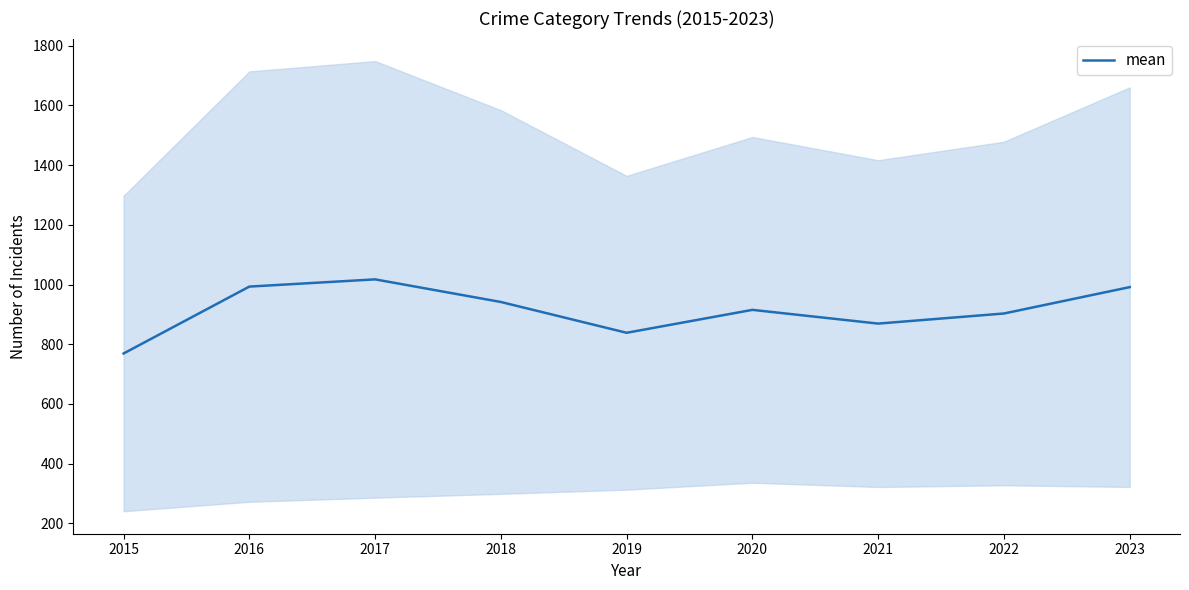

At which label is the value closest to 893?

2022